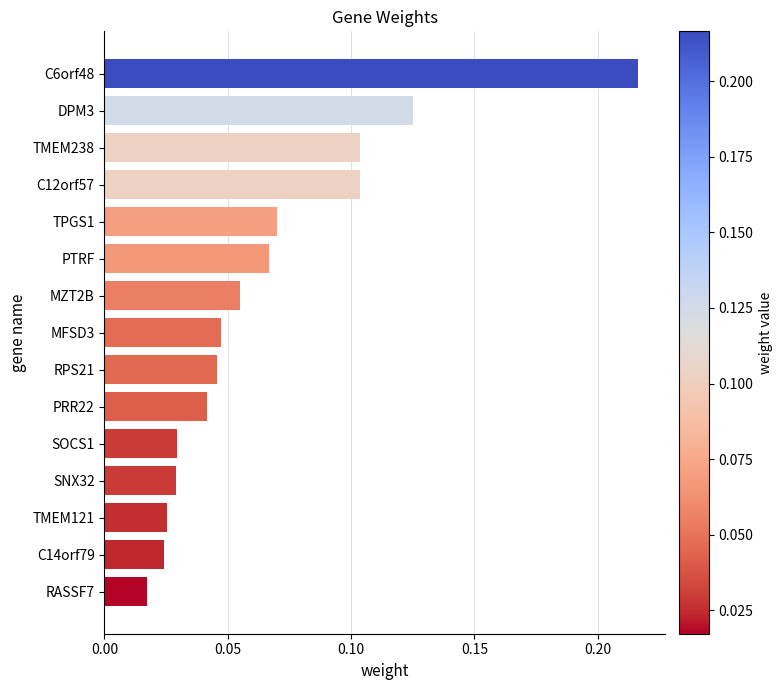

Which has a higher value, TMEM238 or DPM3?

DPM3